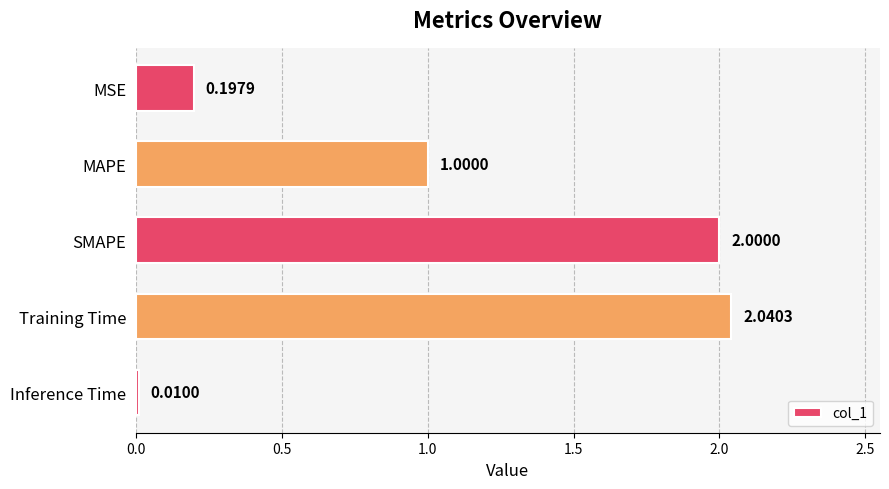

What is the sum of all values?

5.2